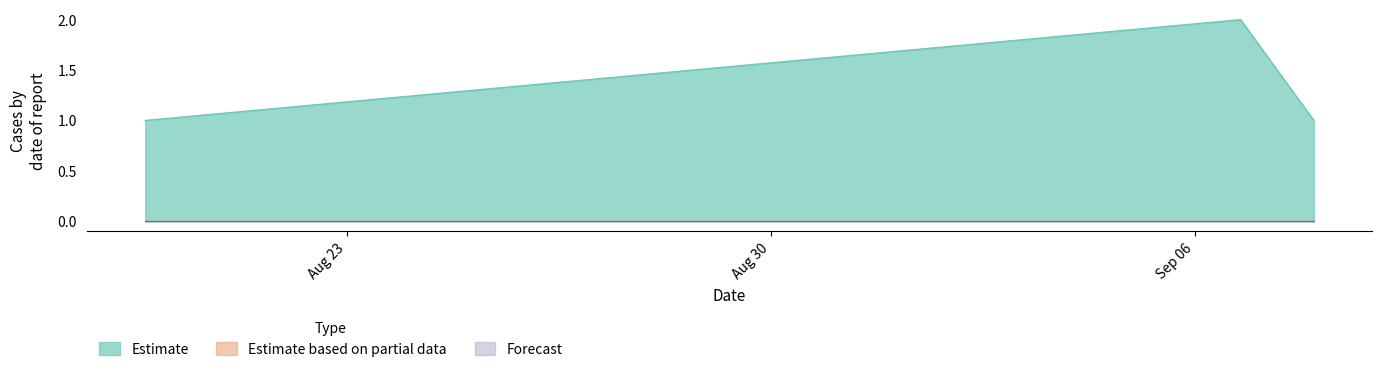

Does the chart display data point markers on the line(s)?

No